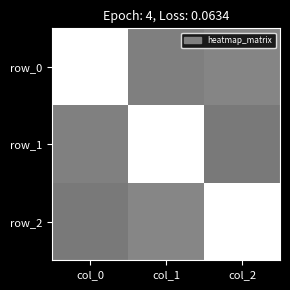

True or false: row_2 has a value of -0.0 at col_0.

False